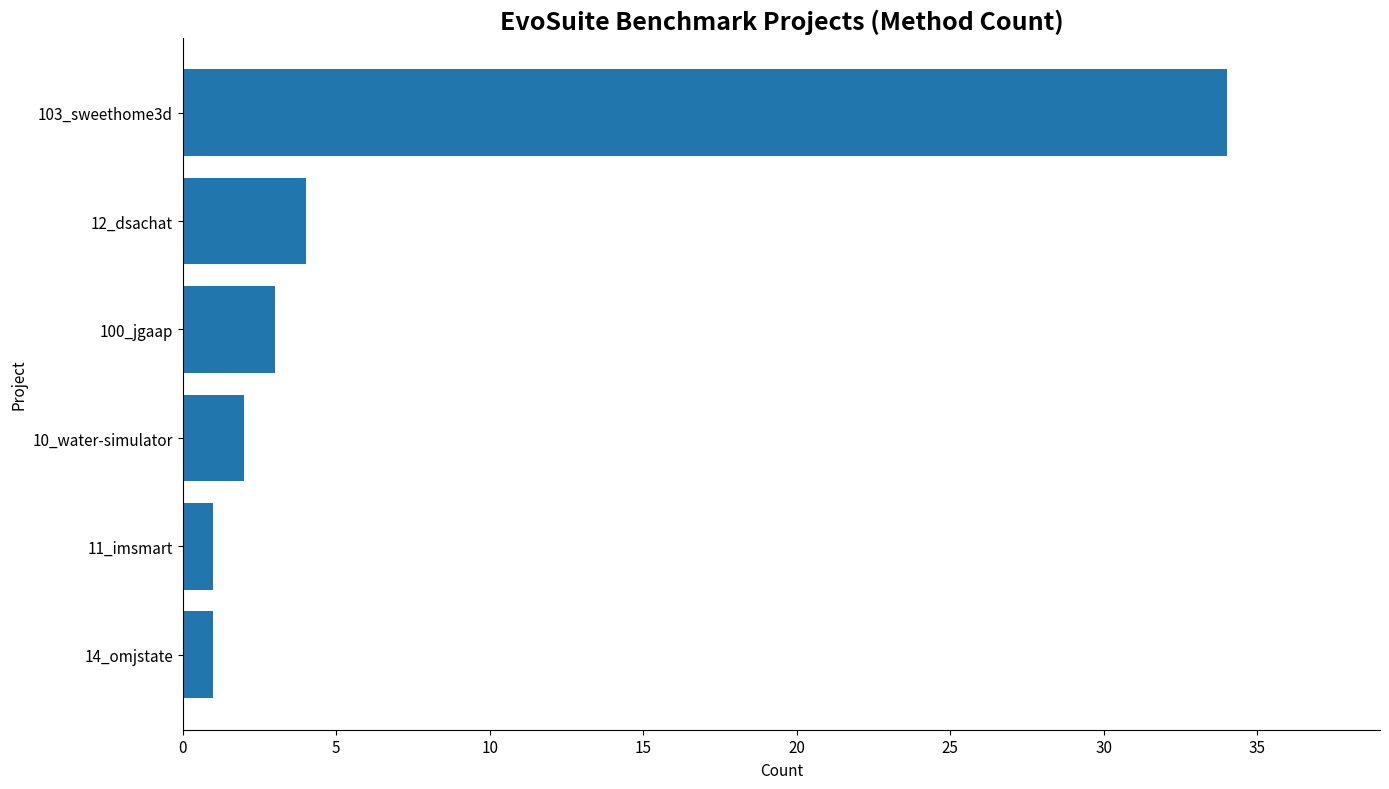

The value at 103_sweethome3d is 34. True or false?

True